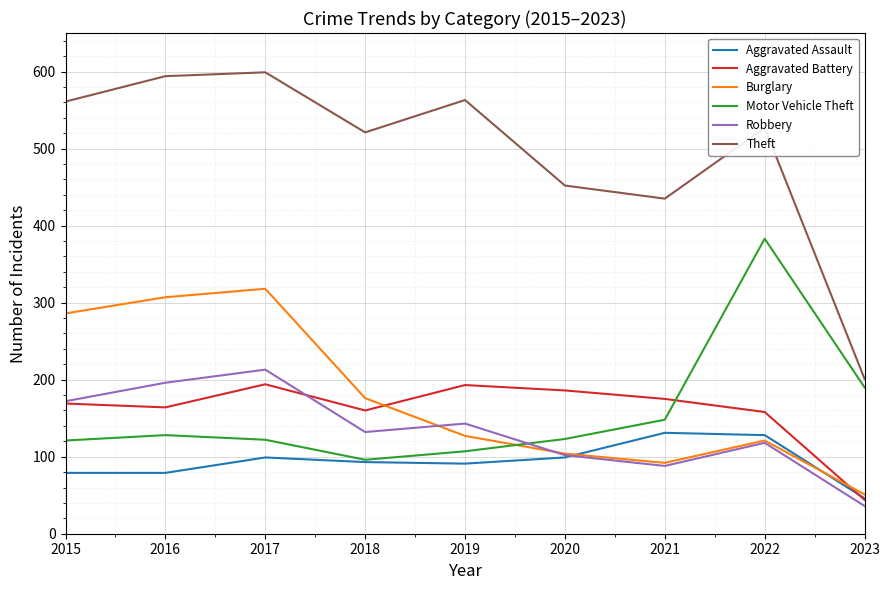

At how many categories does at least one series exceed 62?

9